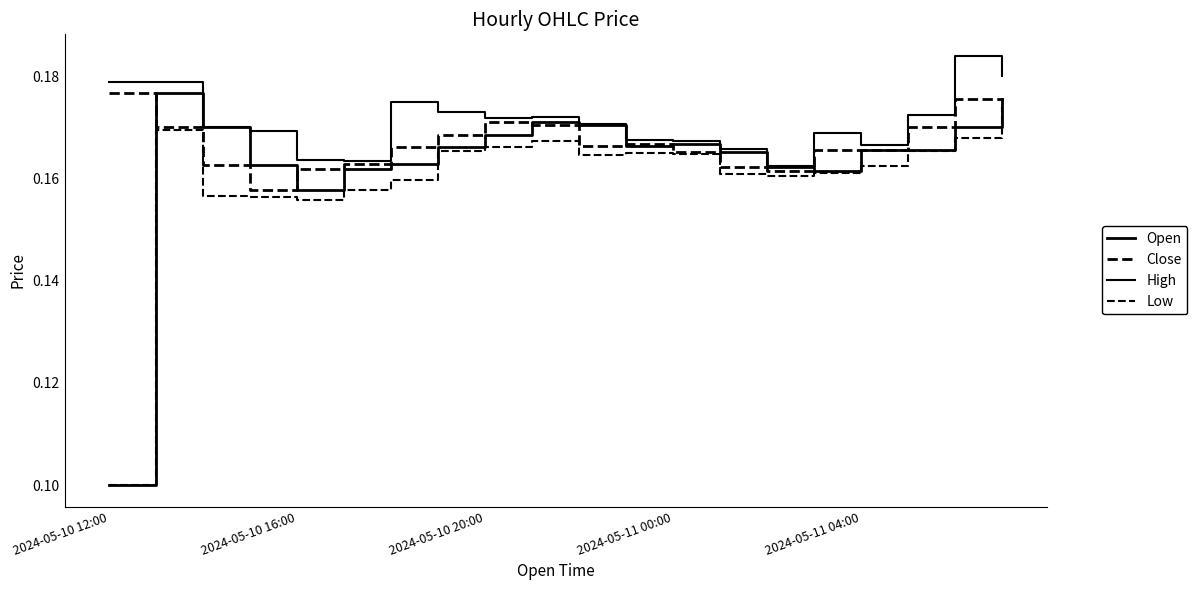

What is the difference between the second highest and minimum values in the Low series?

0.1